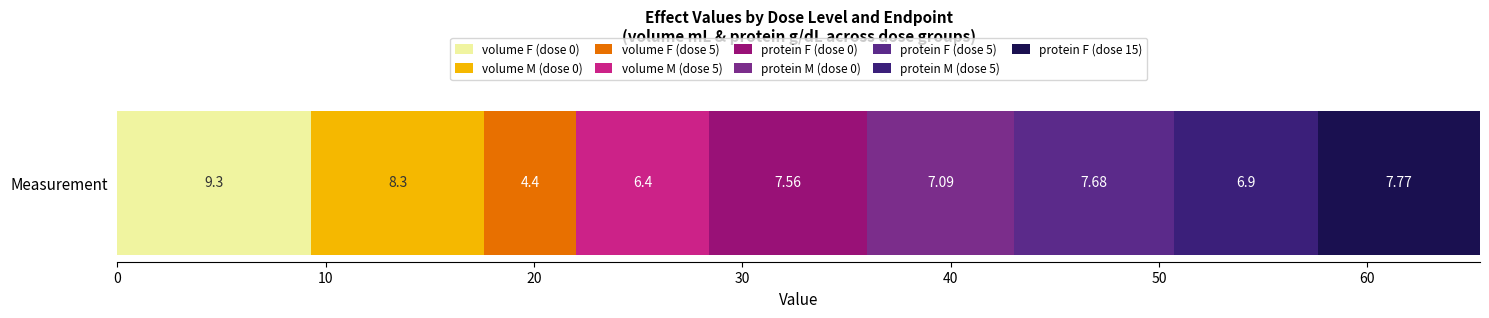

Reading right to left, transcribe all the data shown in this chart.

0 mg/kg/day: 7.1	7.6	8.3	9.3
5 mg/kg/day: 6.9	7.7	6.4	4.4
15 mg/kg/day: 0.0	0.0	0.0	7.8